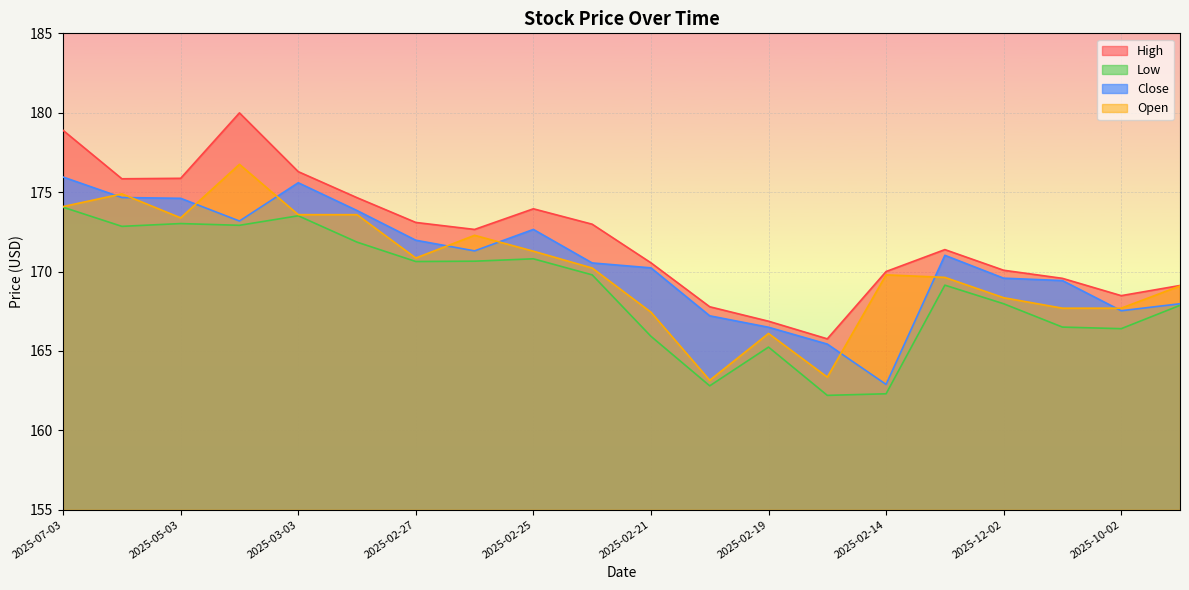

True or false: High has more than 0 points higher than both neighbors.

True